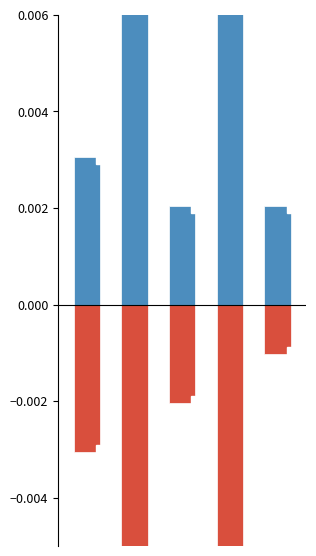

Which series has the largest total across all categories?

Masters